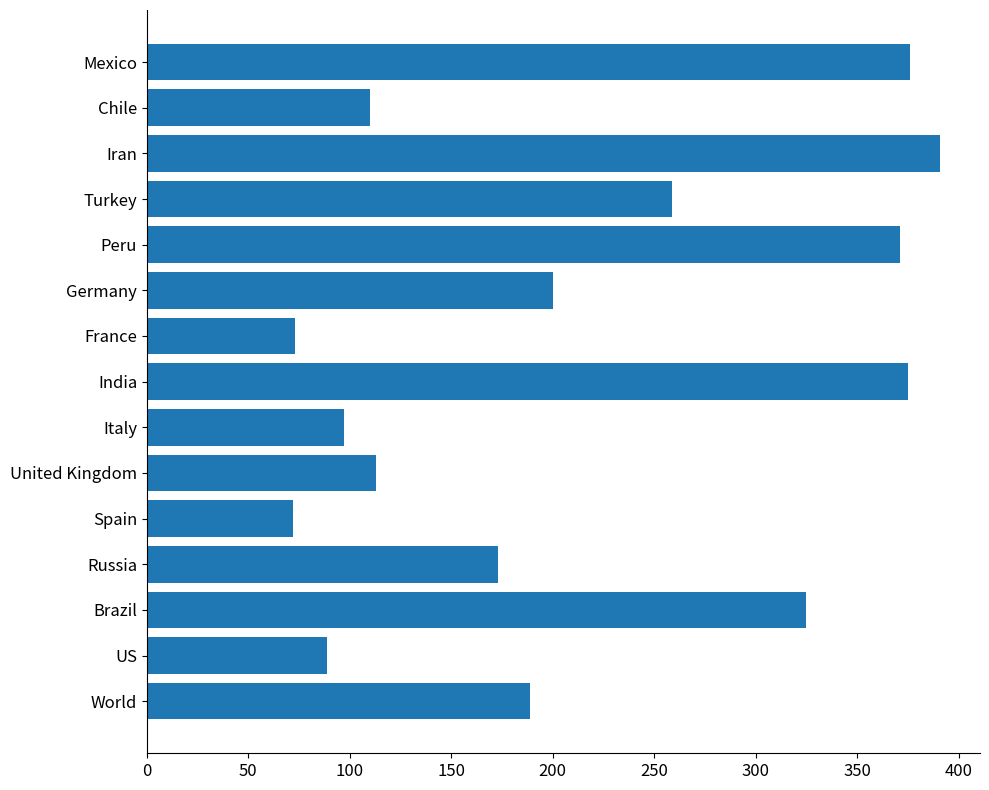

What is the difference between the maximum and minimum values?

319